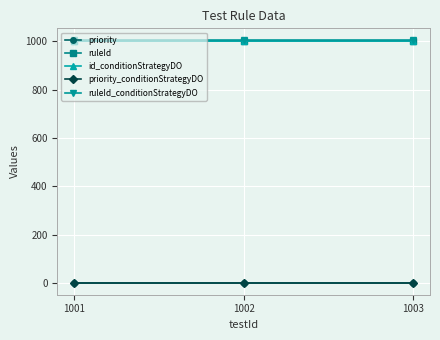

Is this an area chart (filled region under the line)?

No